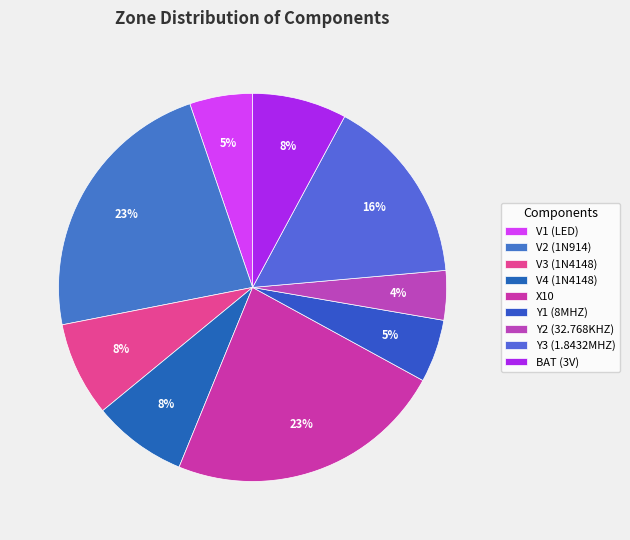

Which has a higher value, V4 (1N4148) or Y3 (1.8432MHZ)?

Y3 (1.8432MHZ)